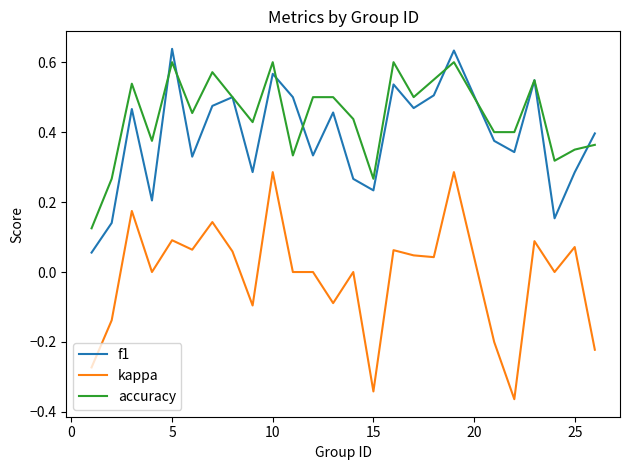

At how many categories does at least one series exceed 0?

25